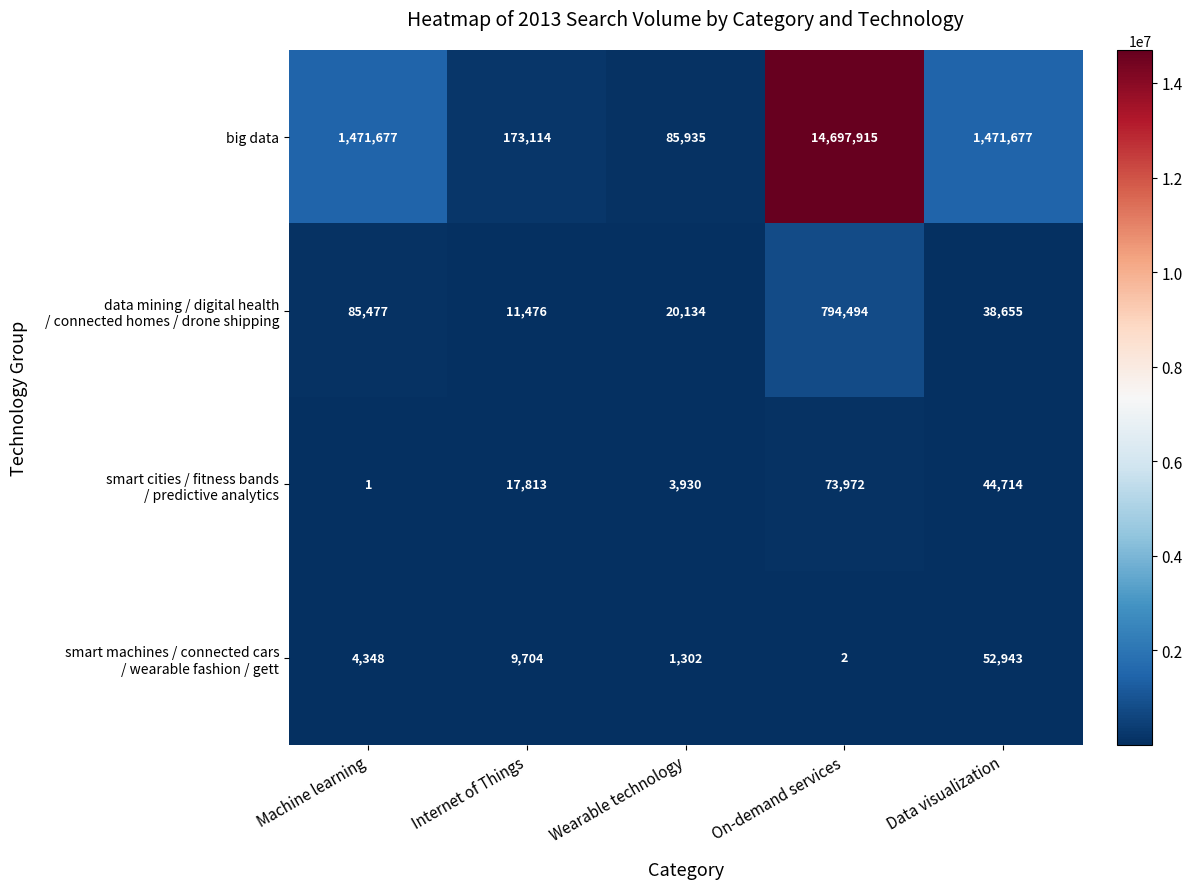

At how many categories does at least one series exceed 8044662?

1